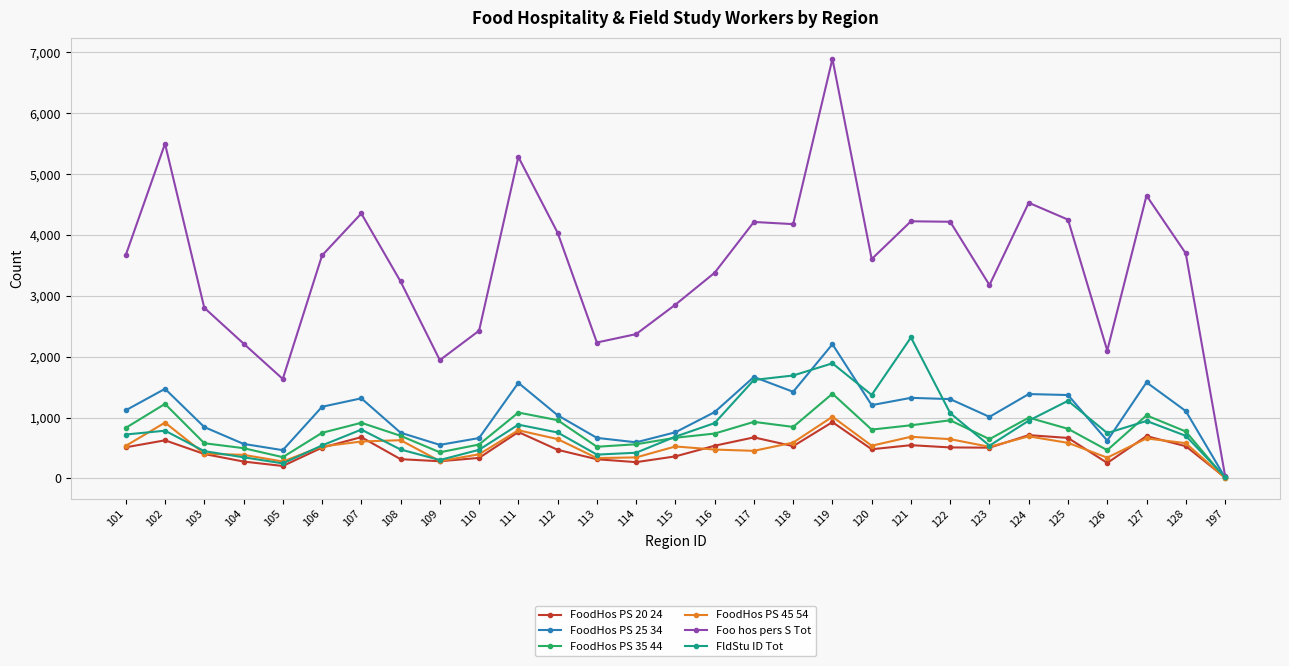

The value of FoodHos PS 45 54 at 127 is 658. True or false?

True